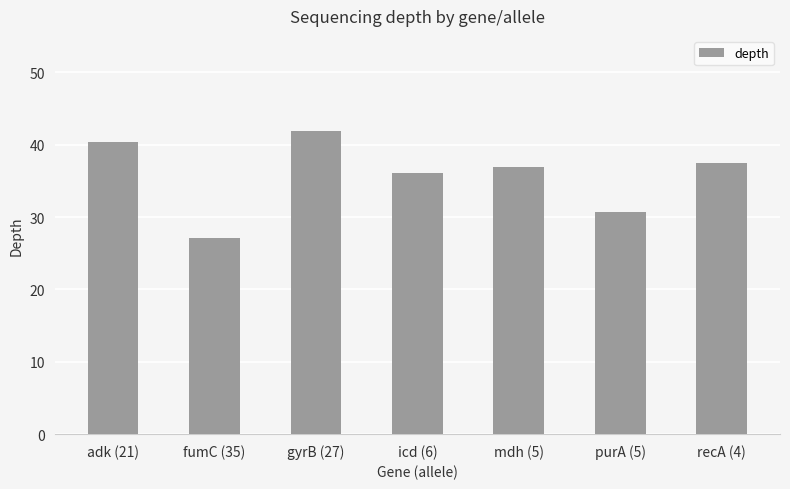

List the labels in order of value, smallest first.

fumC (35), purA (5), icd (6), mdh (5), recA (4), adk (21), gyrB (27)